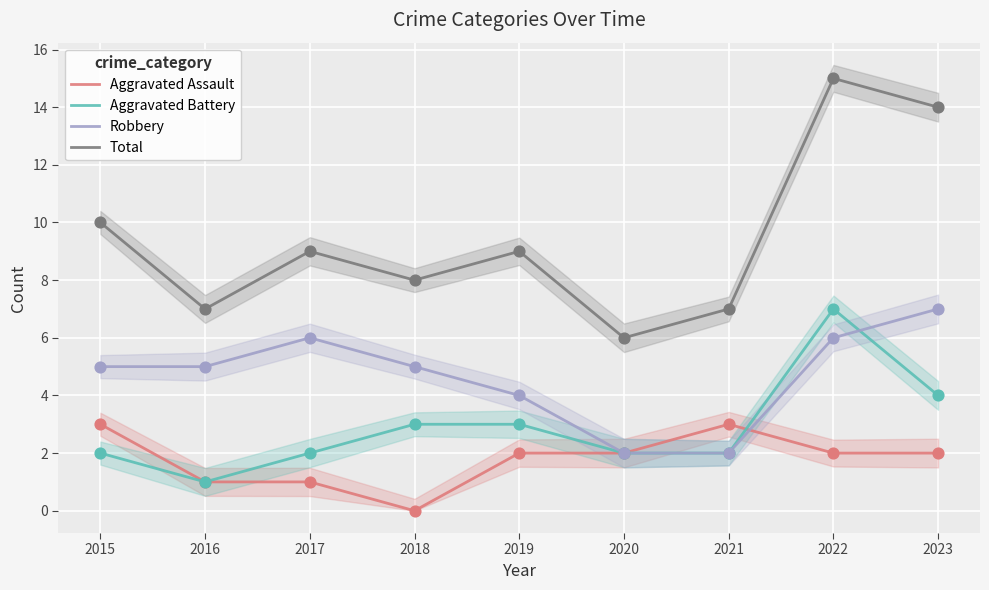

What are all the series names shown in the legend?

Aggravated Assault, Aggravated Battery, Robbery, Total